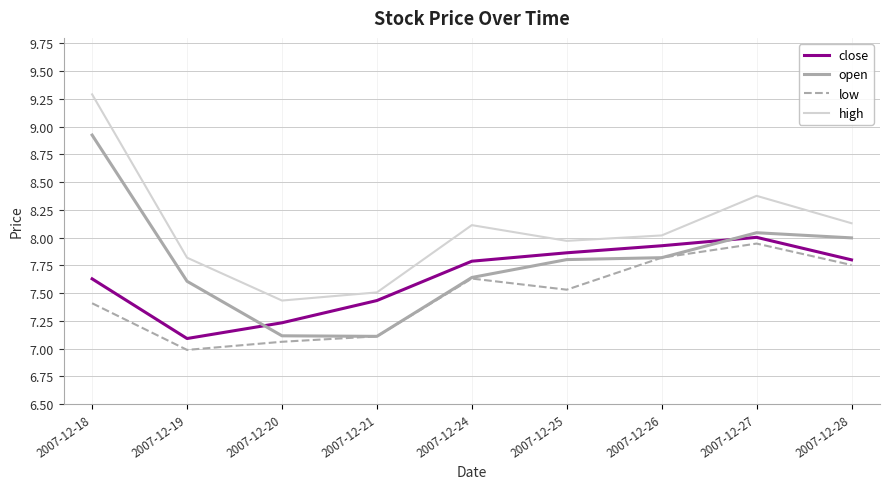

What is the difference between the highest and lowest values at 2007-12-26?

0.2